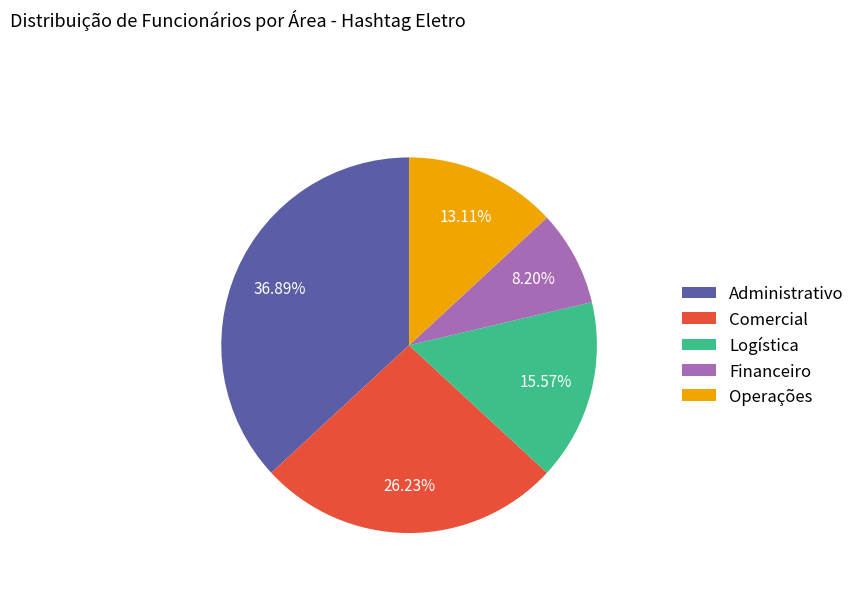

True or false: Comercial accounts for 26% of the total.

True